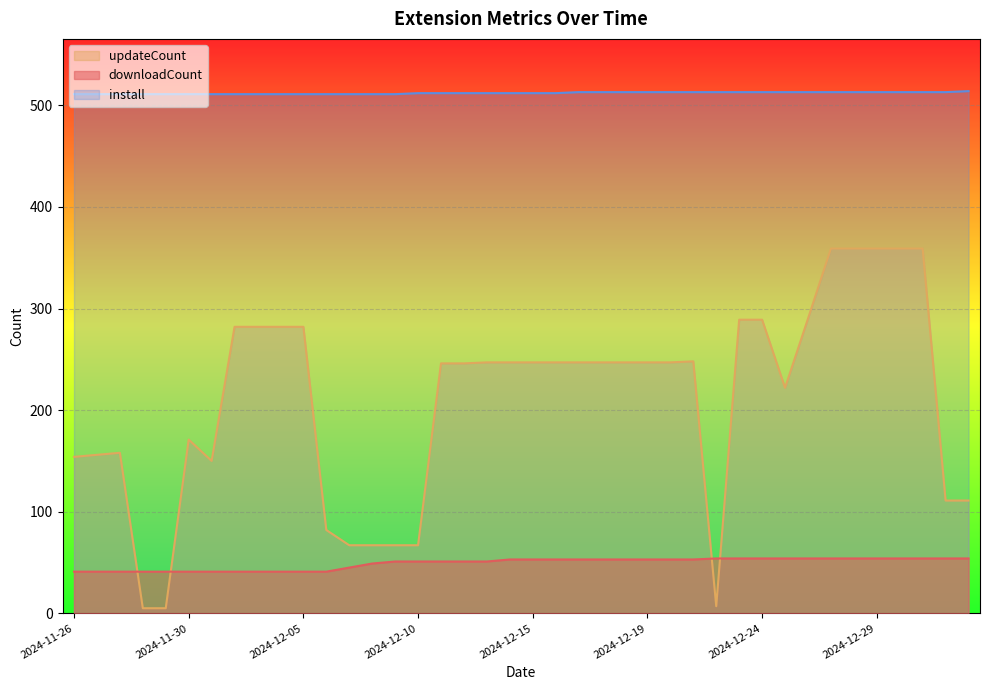

At 2024-11-26, list the series in order from largest to smallest.

install, updateCount, downloadCount